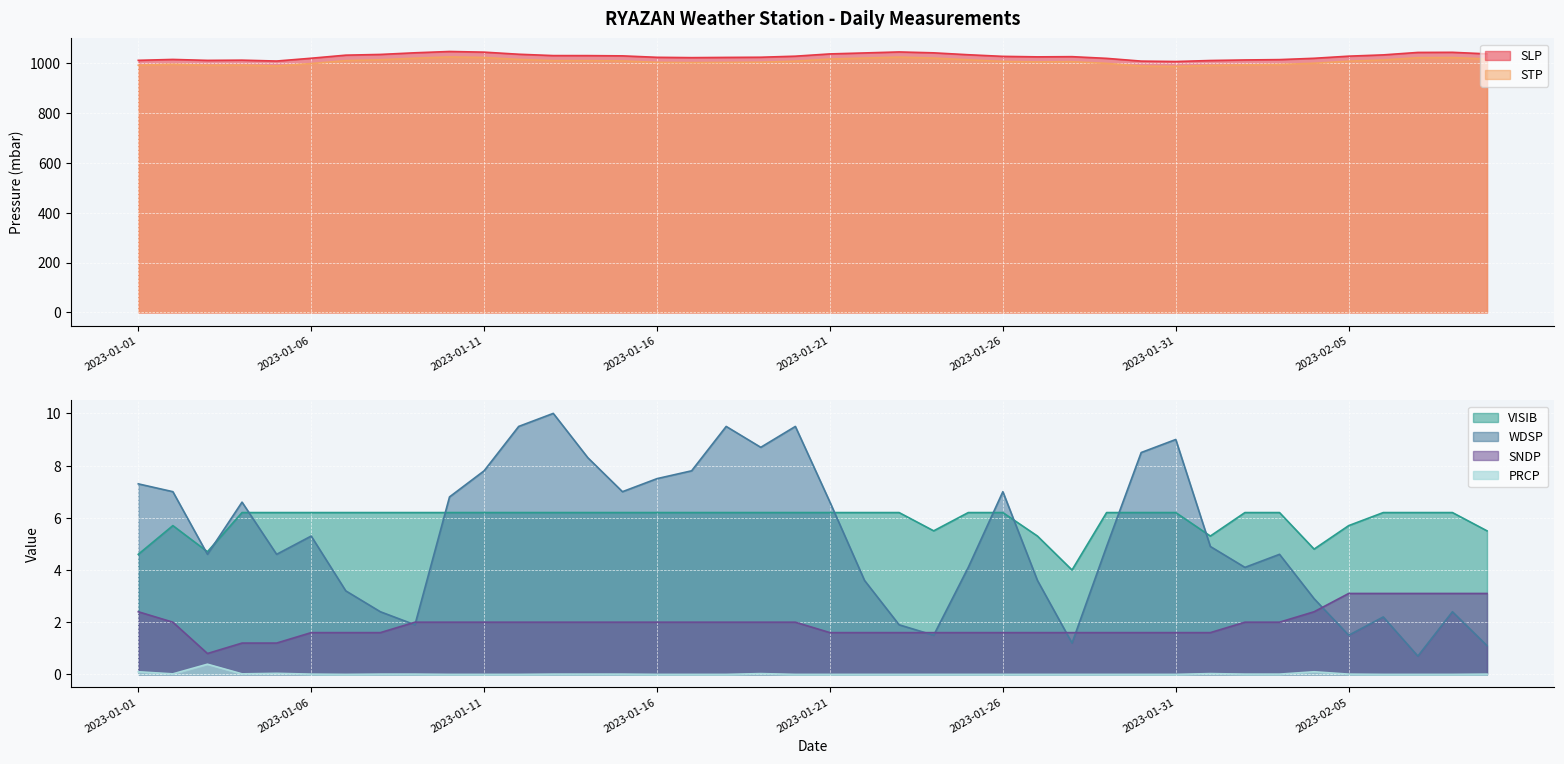

List the series in order of their peak value, lowest first.

PRCP, SNDP, VISIB, WDSP, STP, SLP